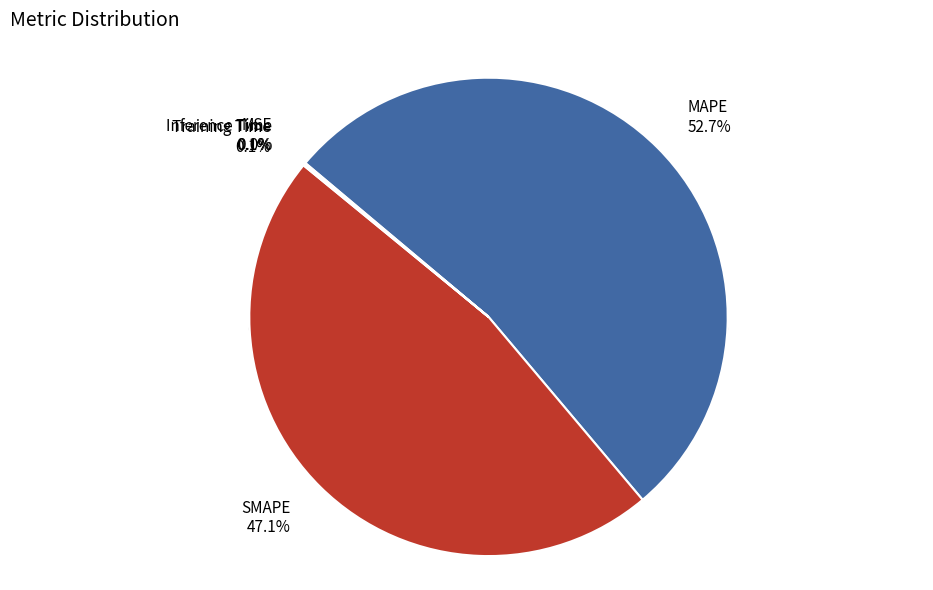

Does Training Time represent more than half of the total?

No